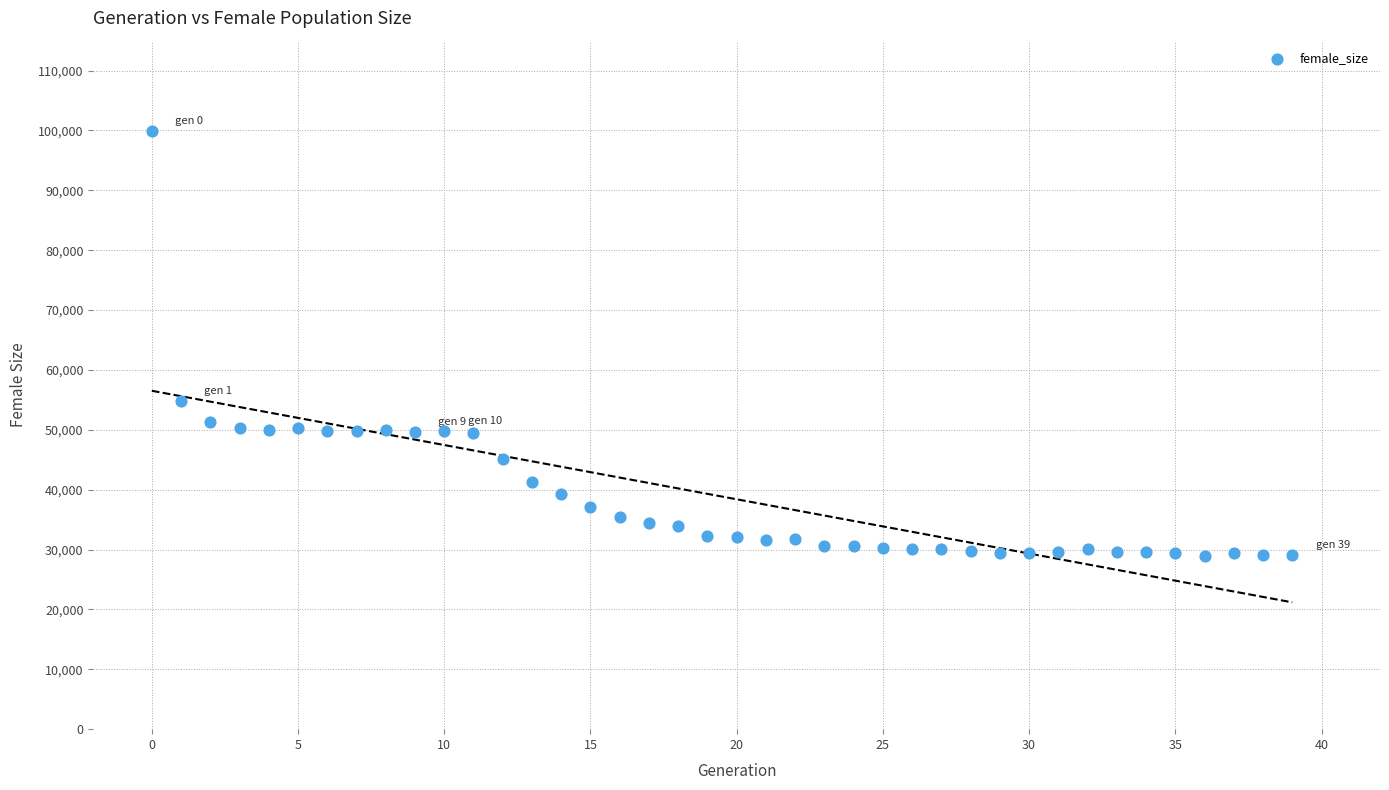

What is the range of Y values (max minus min)?

71033